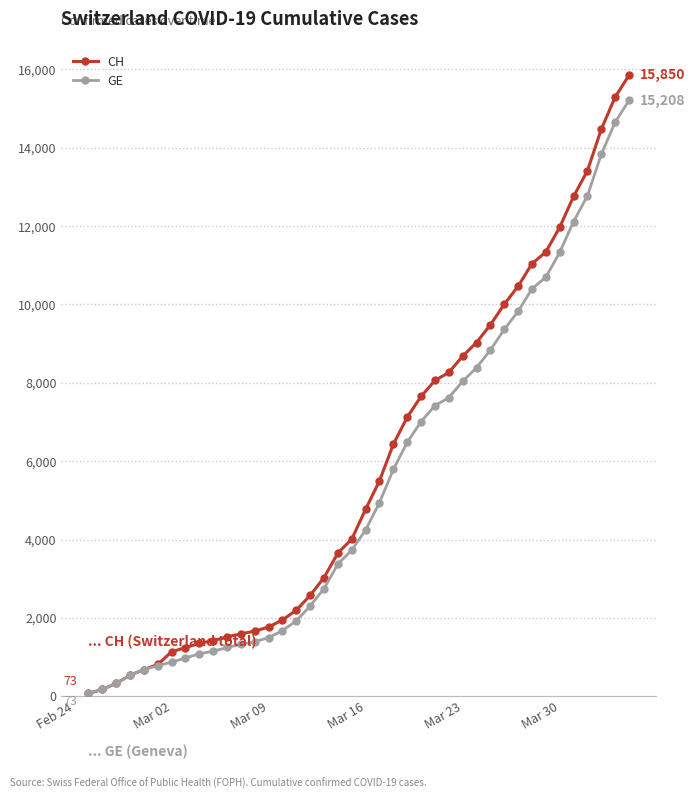

Which series has the largest range (max minus min)?

CH